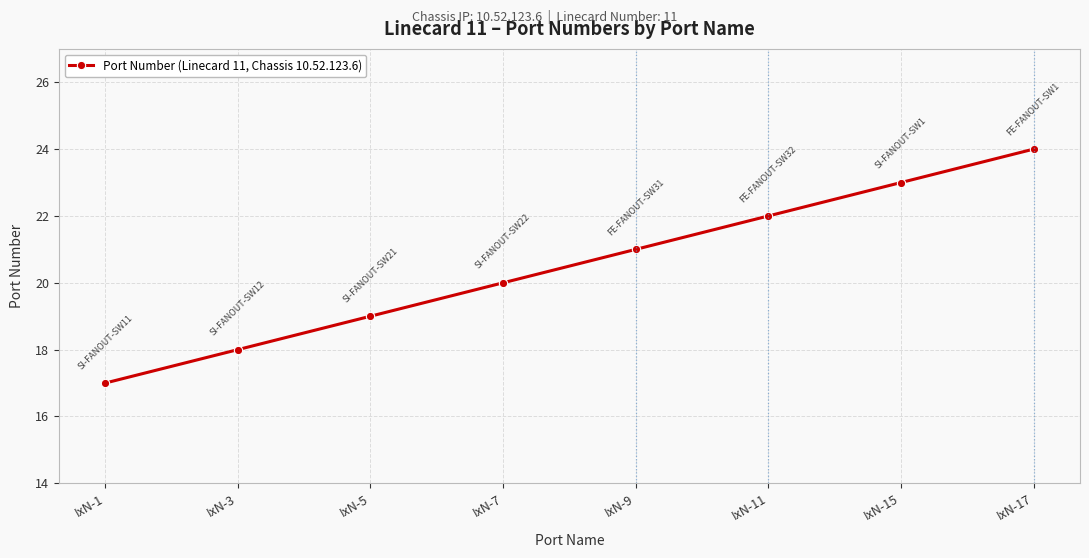

Approximately how many times larger is the value at IxN-1 compared to IxN-17?

0.7